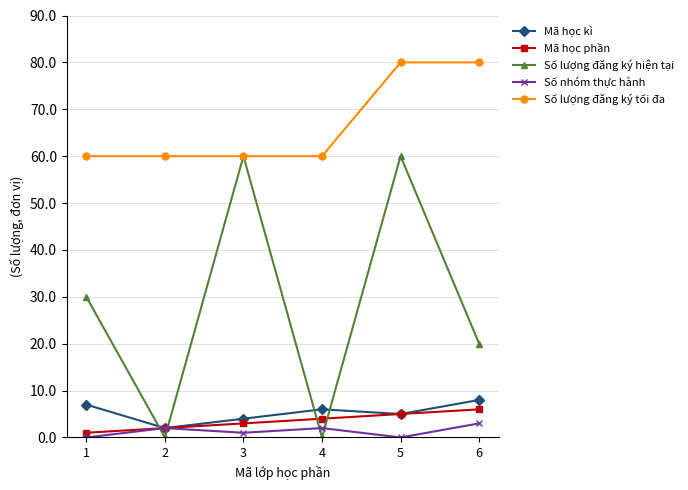

What is the value of the Số lượng đăng ký tối đa point at the 3rd from the left?

60